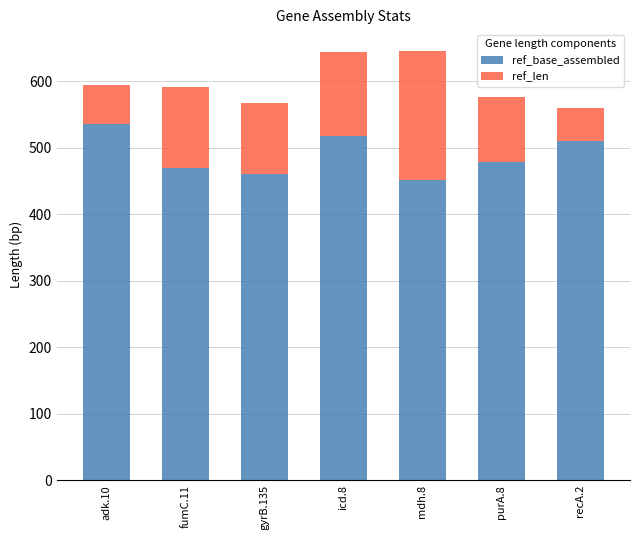

Reading right to left, transcribe the values for ref_base_assembled.

recA.2=510	purA.8=478	mdh.8=452	icd.8=518	gyrB.135=460	fumC.11=469	adk.10=536